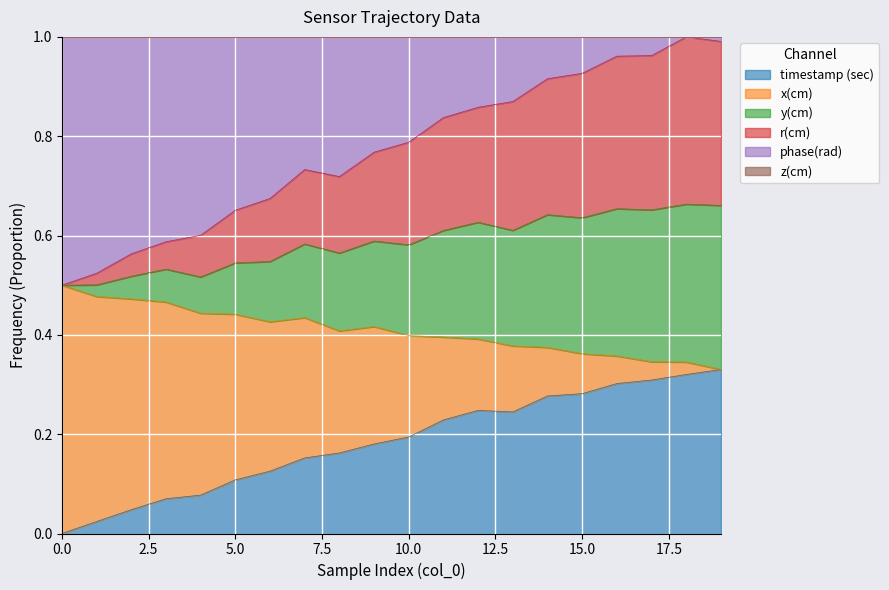

What is the sum of all timestamp (sec) values?

15.4